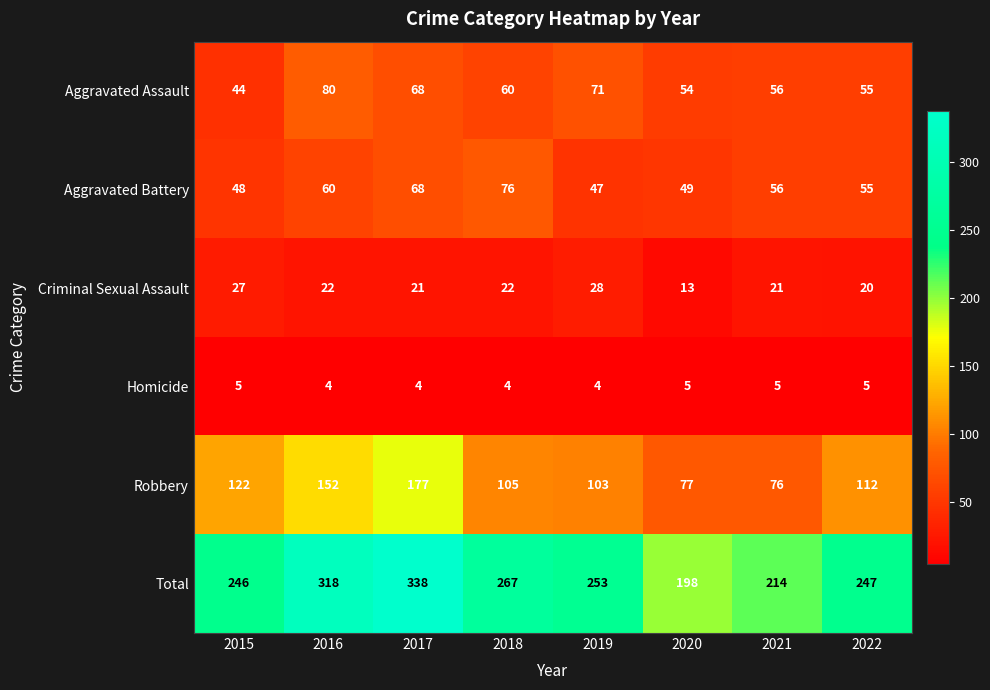

True or false: Robbery has a value of 164 at 2018.

False